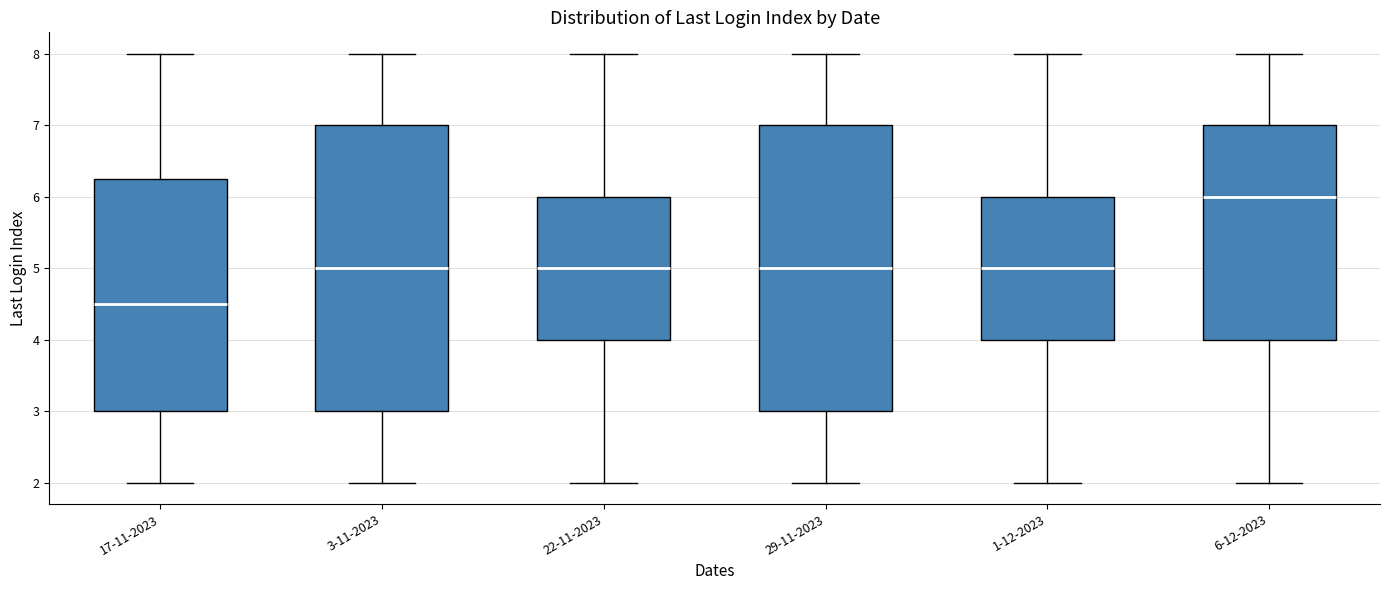

Reading left to right, read every box against the y-axis: the position of its median line, the range the box covers, and the ends of its whiskers. The values are not printed on the chart, so give them approximately, as read against the axis.

17-11-2023: median 4.5, box 3.0 to 6.3, whiskers 2.0 to 8.0
3-11-2023: median 5.0, box 3.0 to 7.0, whiskers 2.0 to 8.0
22-11-2023: median 5.0, box 4.0 to 6.0, whiskers 2.0 to 8.0
29-11-2023: median 5.0, box 3.0 to 7.0, whiskers 2.0 to 8.0
1-12-2023: median 5.0, box 4.0 to 6.0, whiskers 2.0 to 8.0
6-12-2023: median 6.0, box 4.0 to 7.0, whiskers 2.0 to 8.0